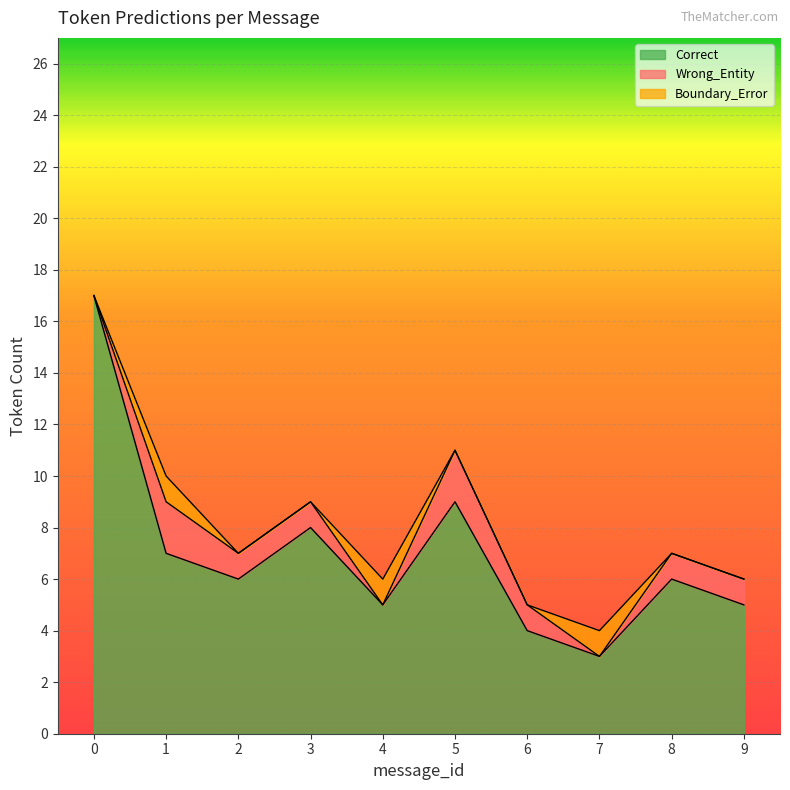

Which series has the largest range (max minus min)?

Correct